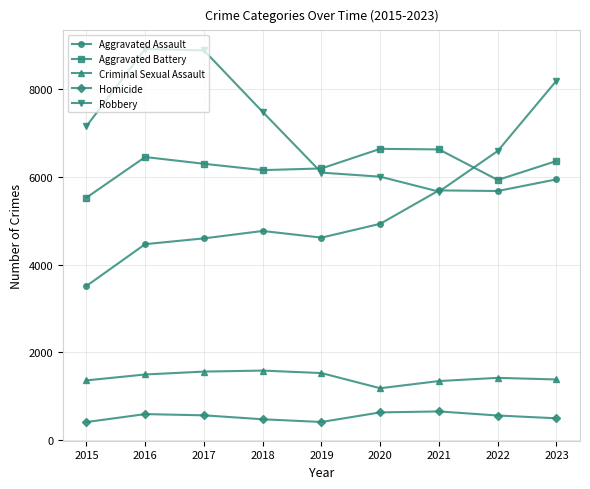

How many lines are shown in the chart?

5